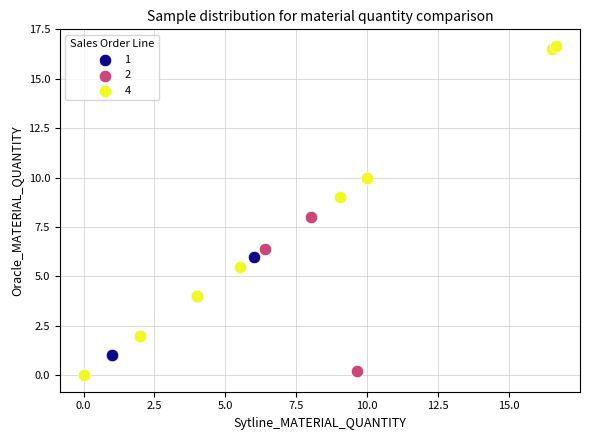

Which series has the widest spread of Y values?

4